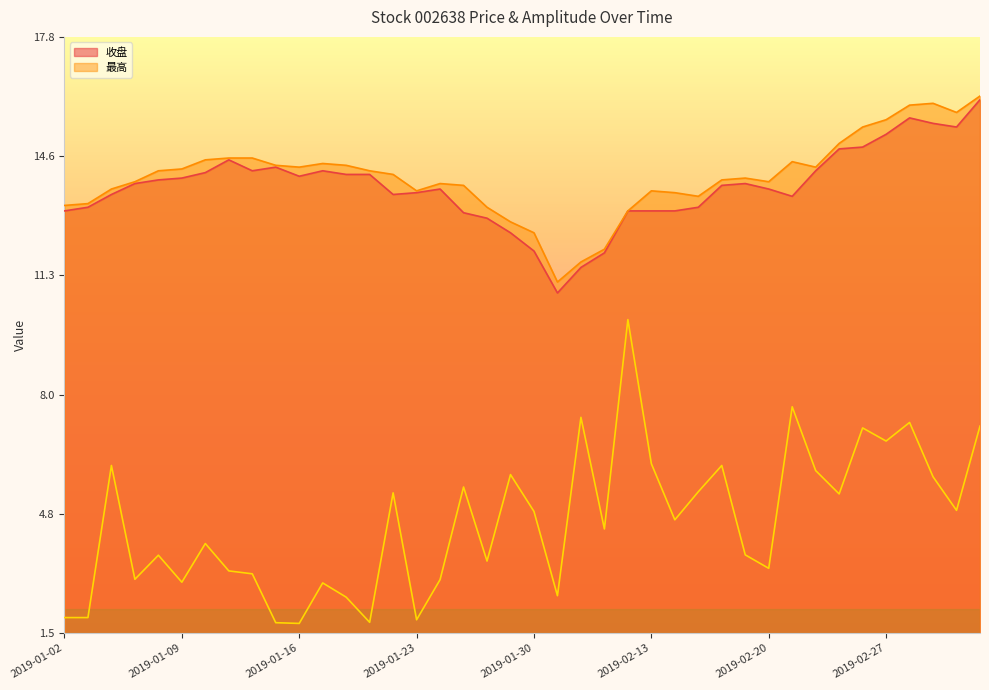

What is the smallest value displayed?

1.8